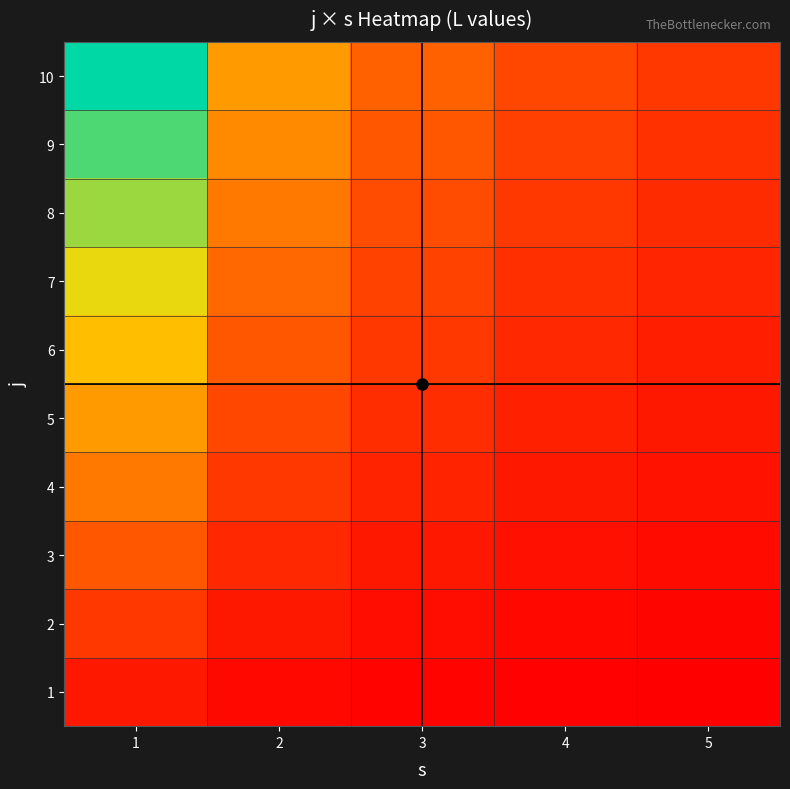

Count the number of data series in this chart.

10